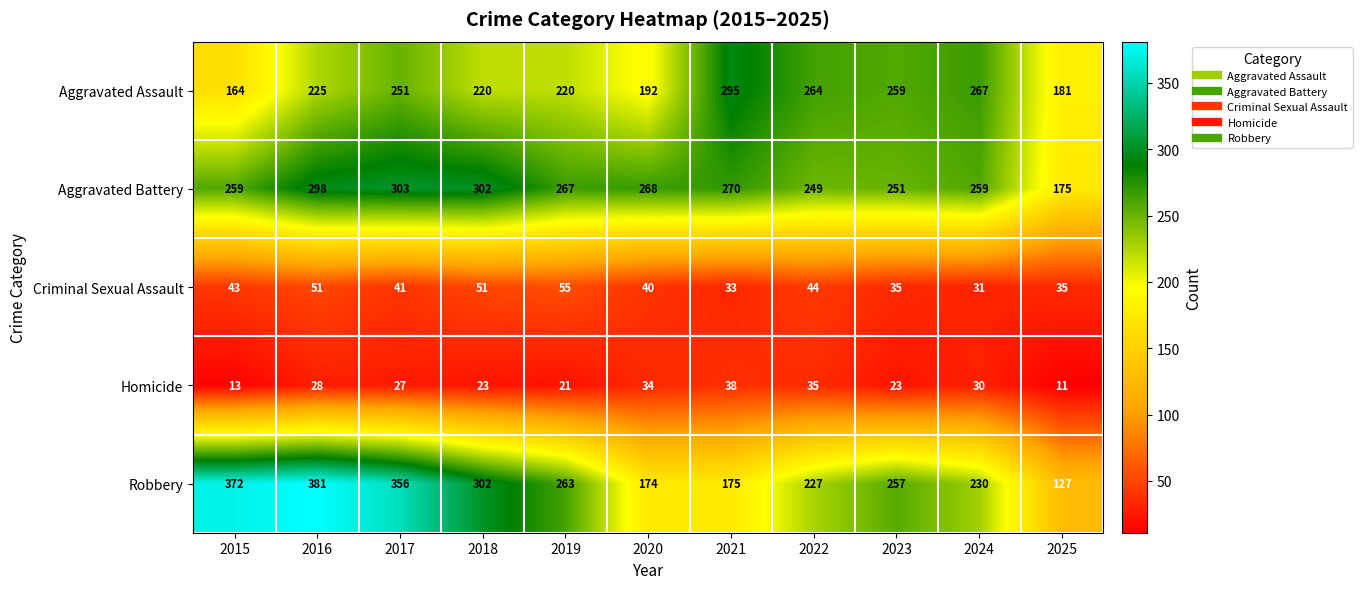

Is it true that Homicide equals 14 at 2018?

False